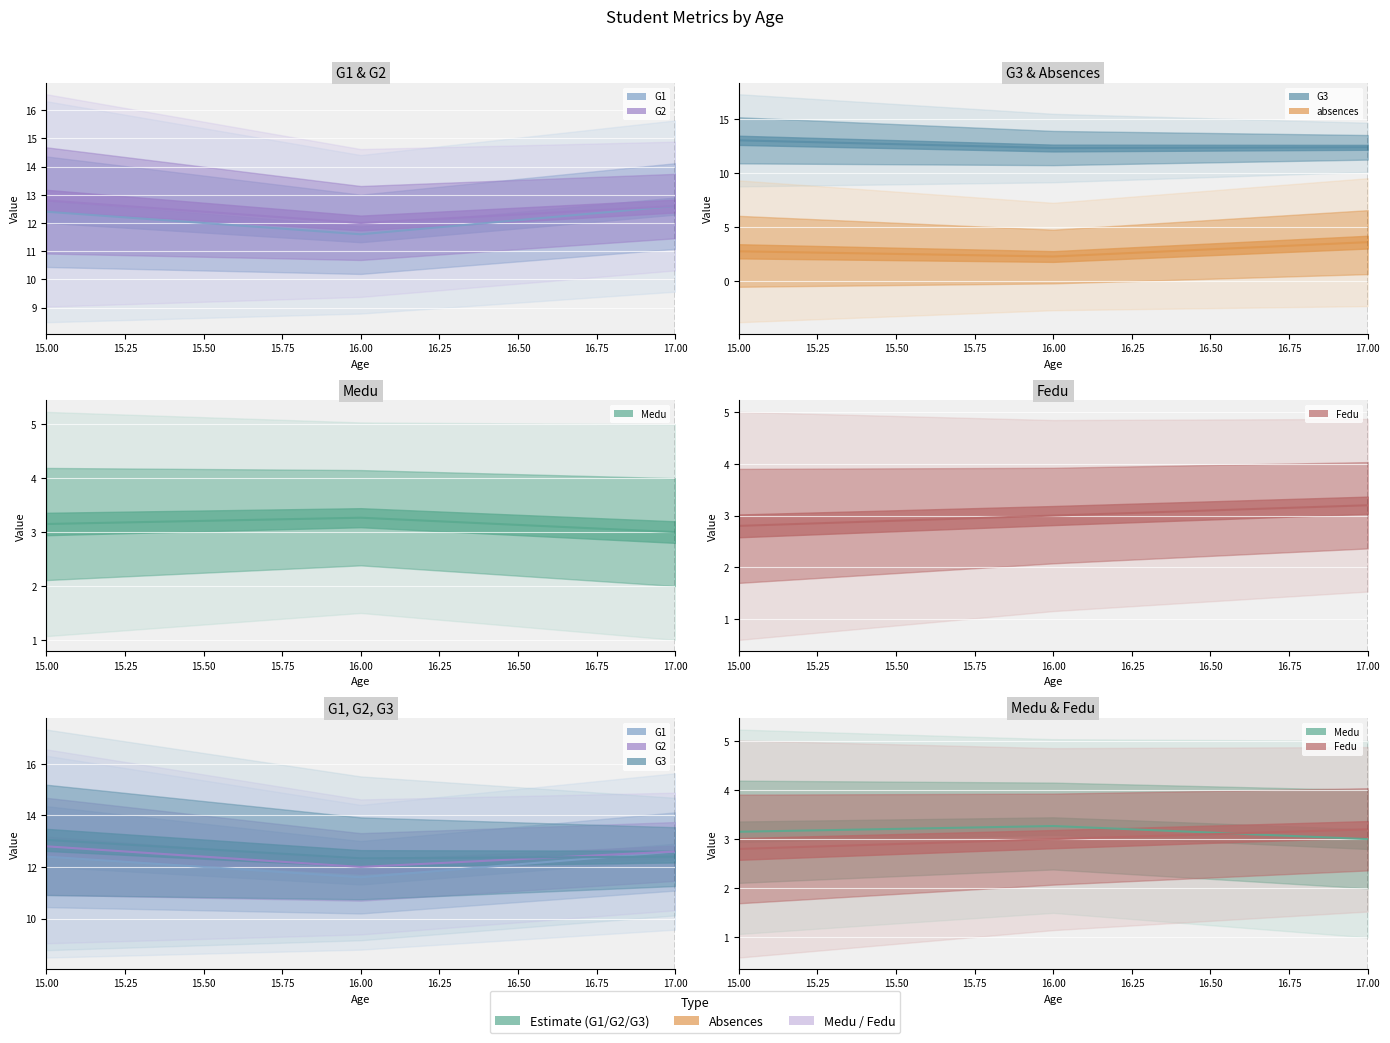

What value does the Medu series have at 16.00?

3.3